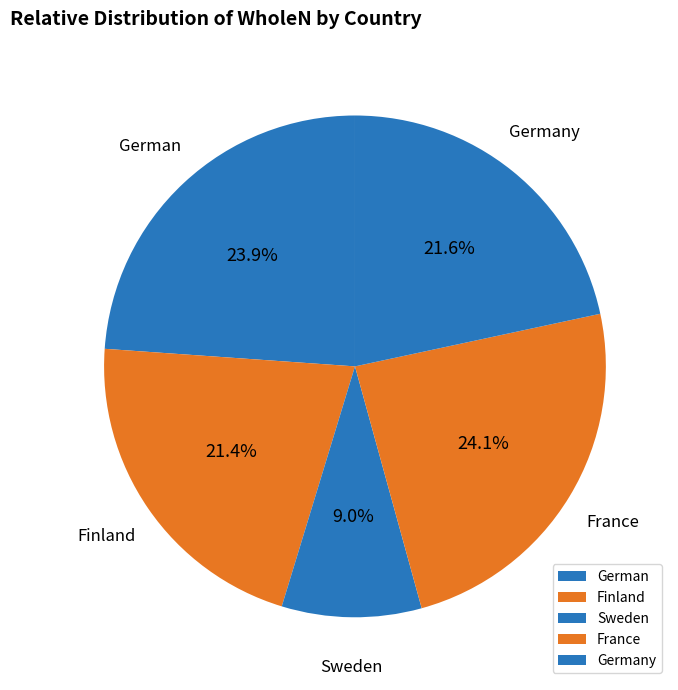

To the nearest percent, what is the difference between the largest and smallest slice percentages?

15%